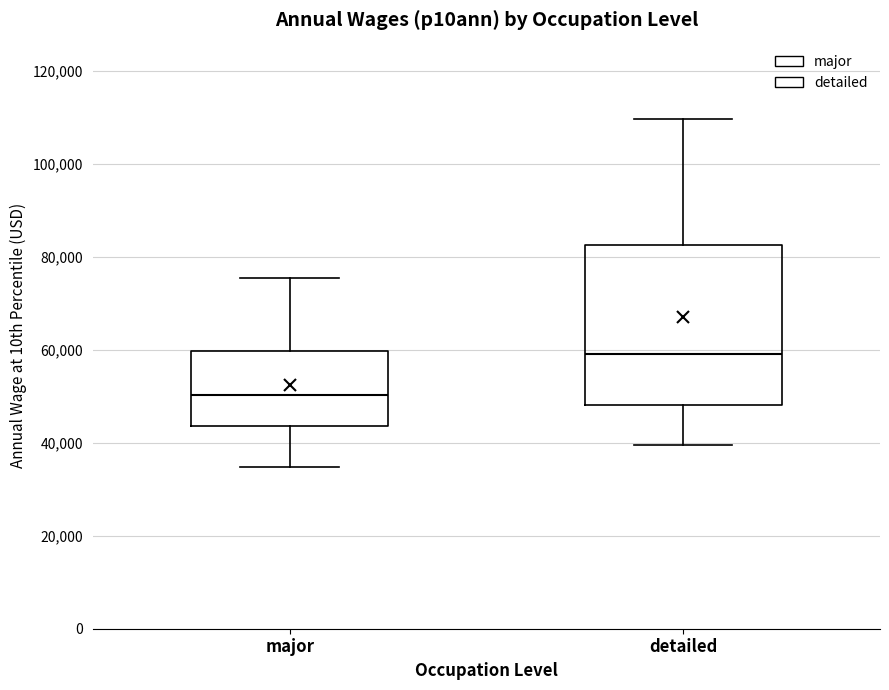

Where does the median line of the box for detailed sit on the y-axis? The values are not printed on the chart, so give them approximately, as read against the axis.

60000